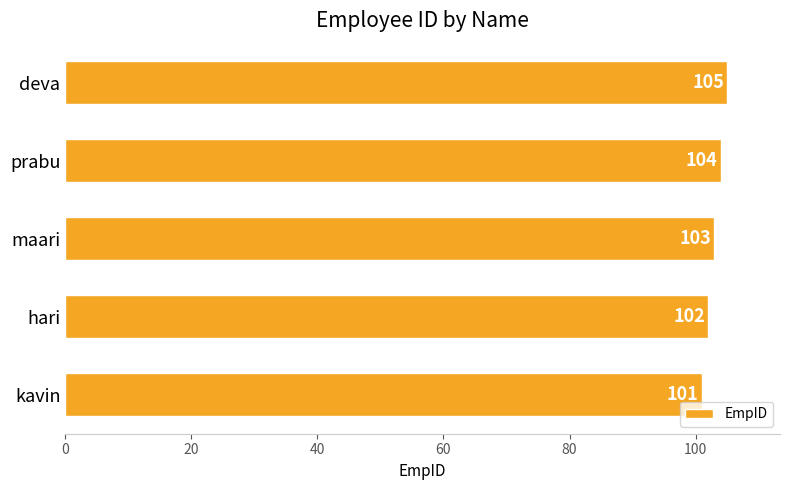

What is the difference between the maximum and minimum values?

4